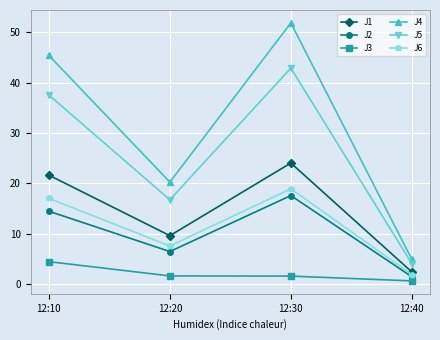

What is the value of the J6 point at the 2nd from the left?

7.6